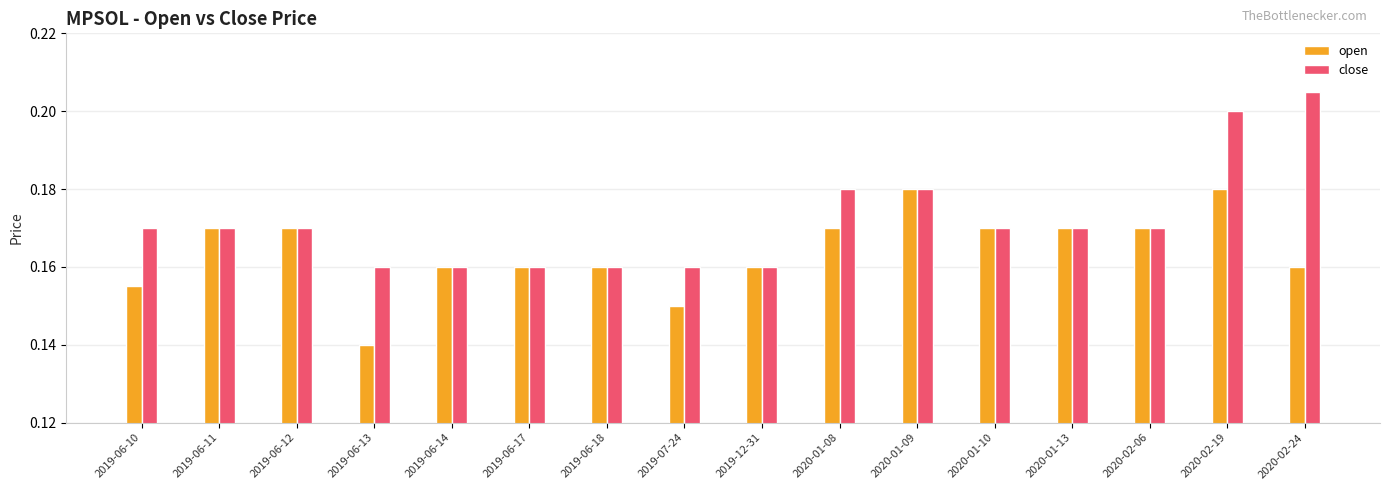

How many bars are there in each group?

2